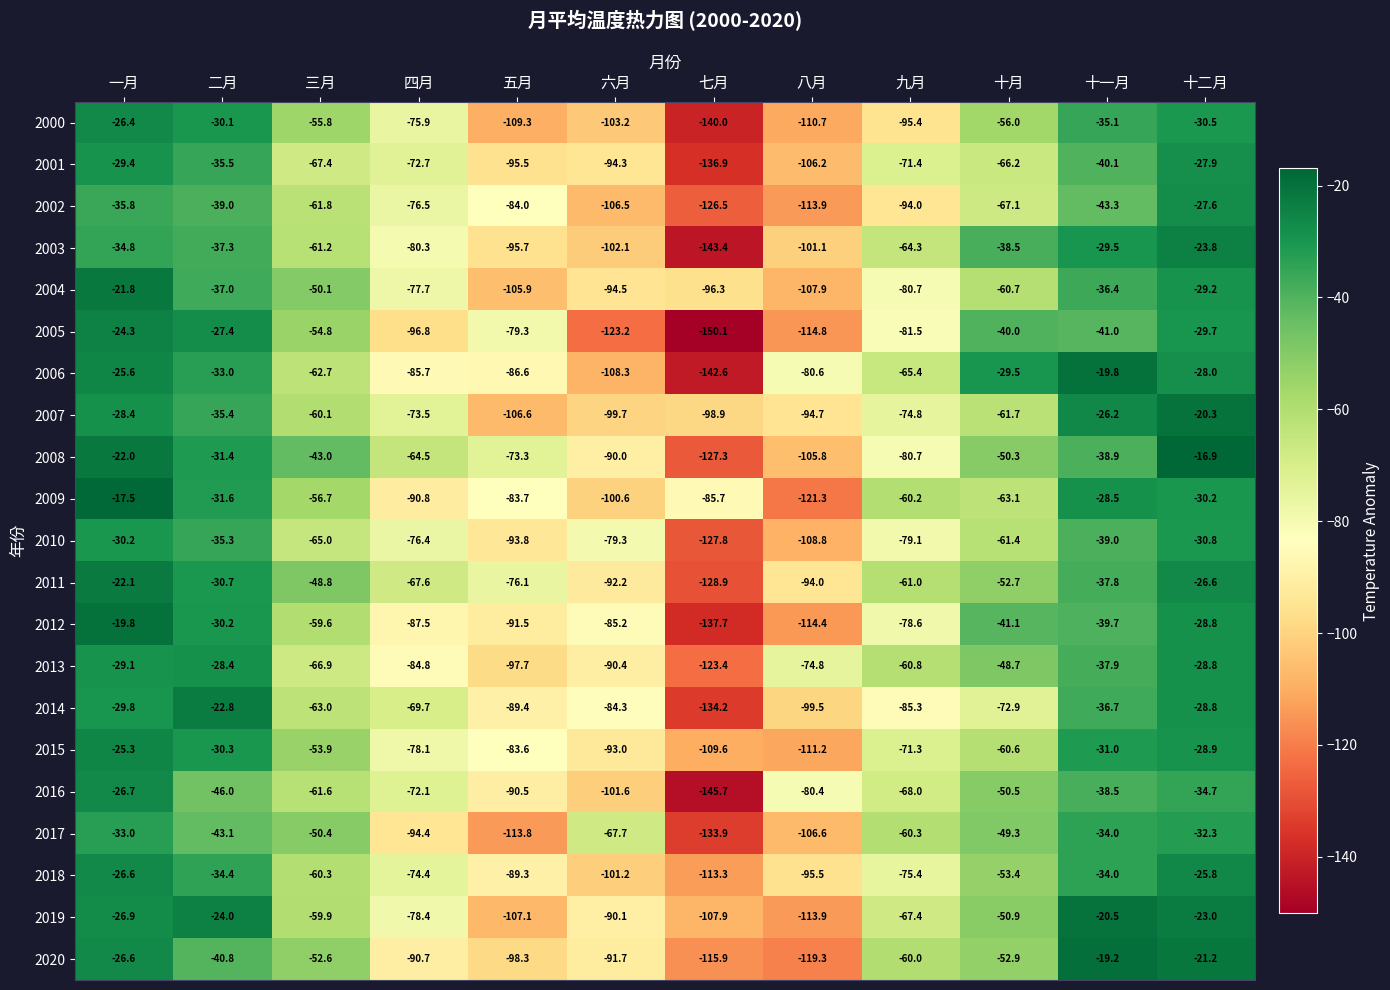

What is the approximate value of 2010 at 七月?

-127.8